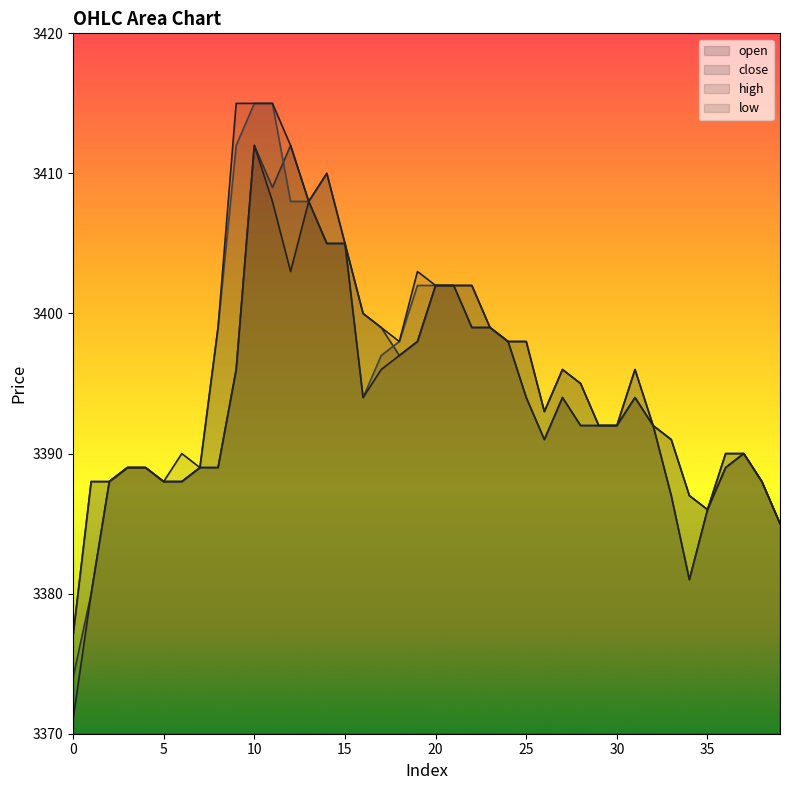

How many lines are shown in the chart?

4